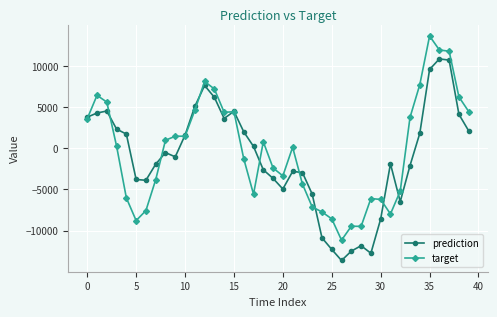

True or false: prediction has more than 0 interior local peaks.

True